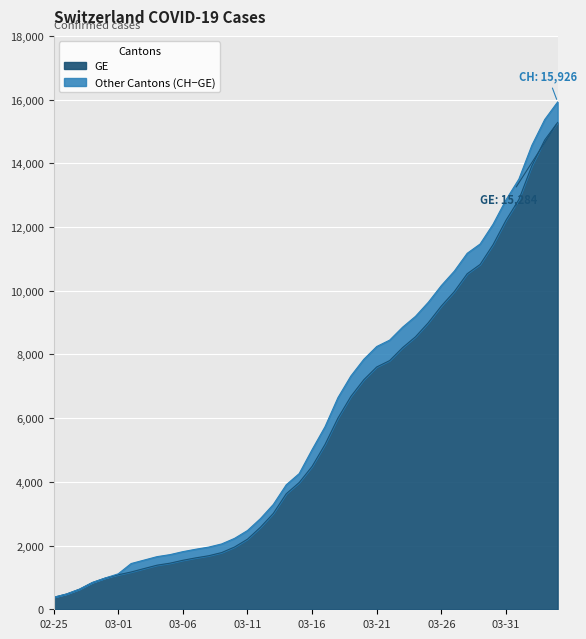

What is the minimum value for GE?

375